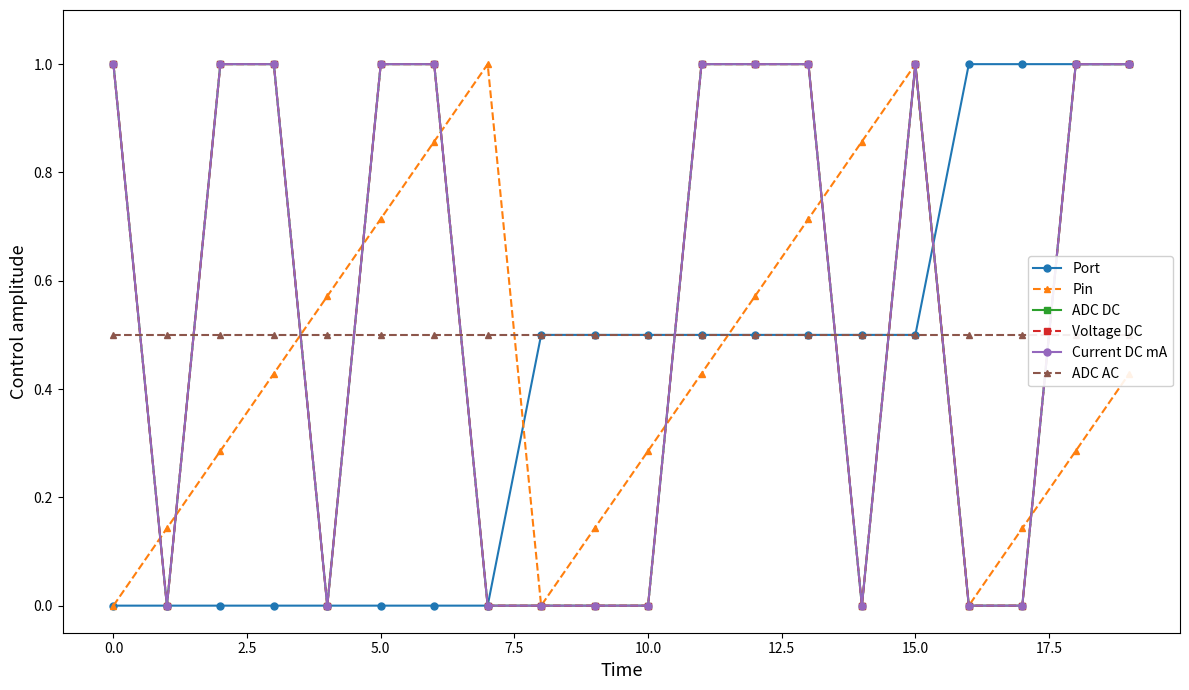

Is the value of ADC AC at 7.5 greater than the value of ADC DC at 15?

No